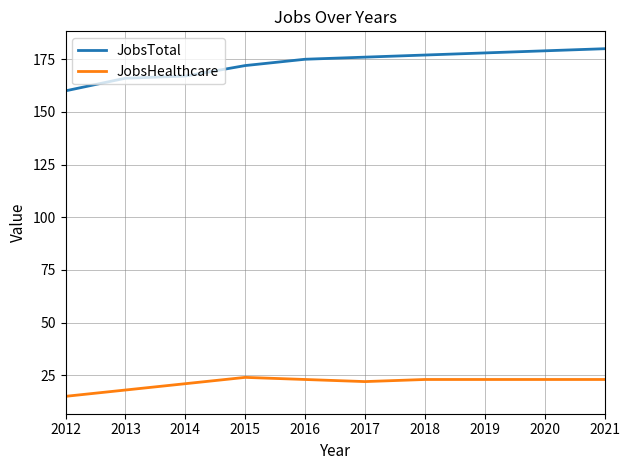

True or false: JobsHealthcare has a value of 21 at 2014.

True